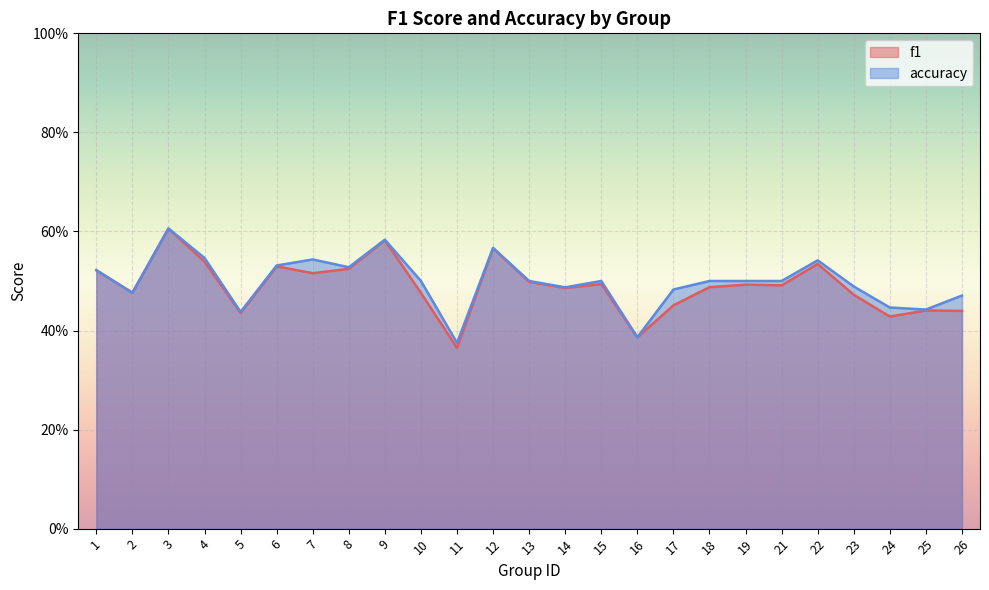

Does the chart display data point markers on the line(s)?

No